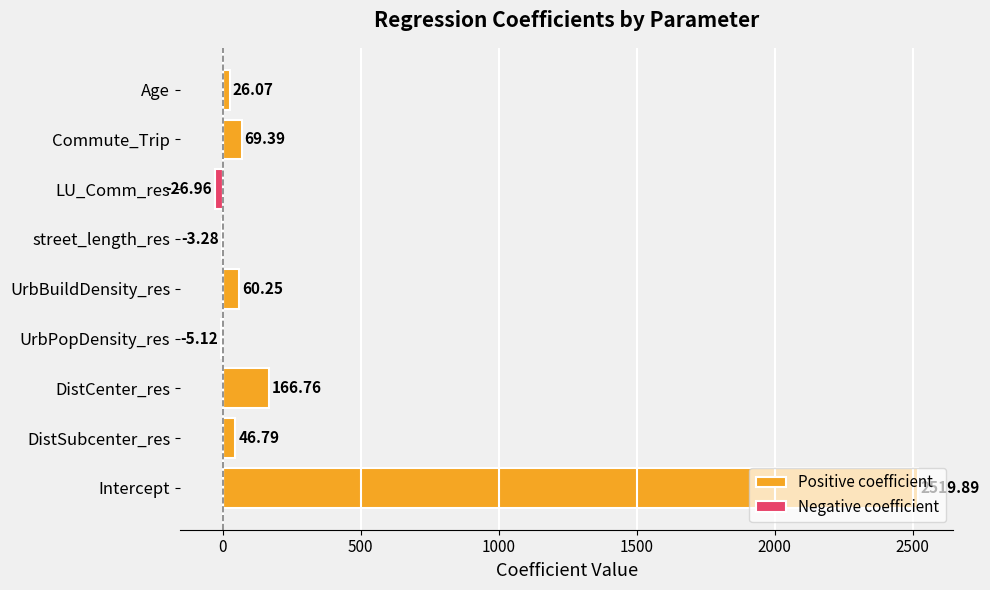

Reading left to right, list all the values displayed in this chart.

Positive coefficient: 2519.9	46.8	166.8	0.0	60.2	0.0	0.0	69.4	26.1
Negative coefficient: 0.0	0.0	0.0	-5.1	0.0	-3.3	-27.0	0.0	0.0